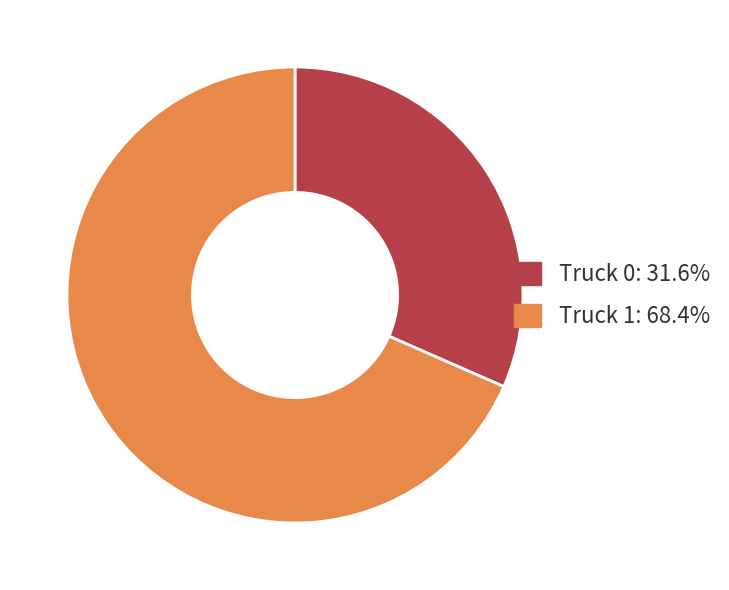

Does Truck 0 represent more than half of the total?

No